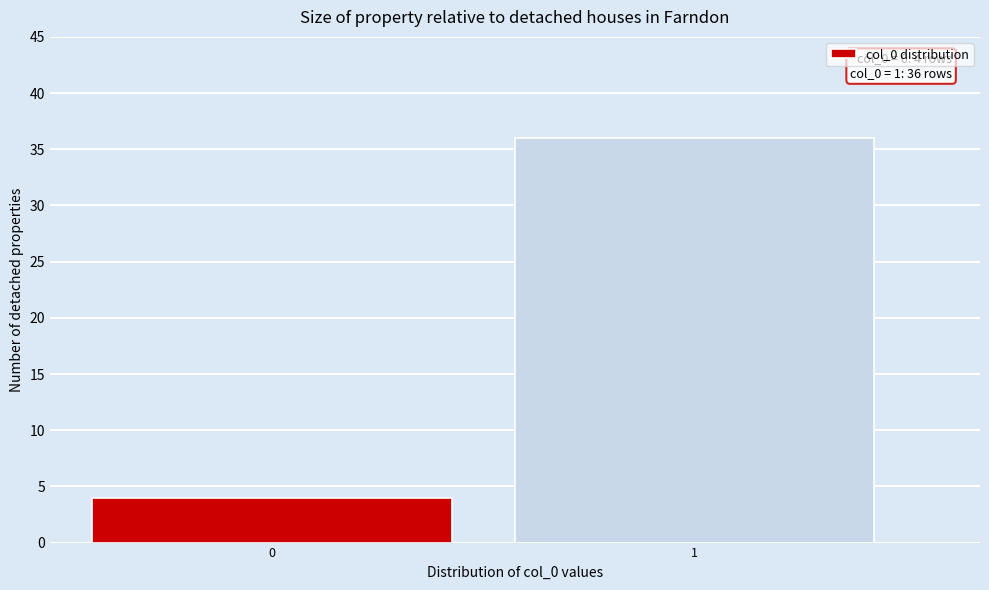

Reading left to right, what are all the values shown in this chart?

4	36